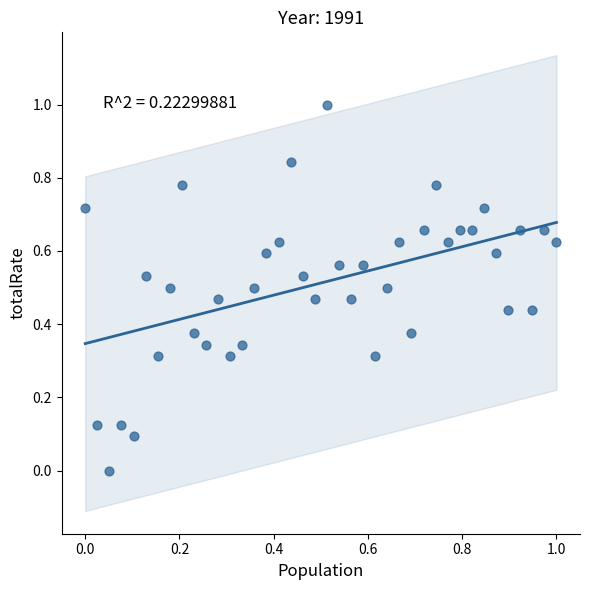

What is the range of Y values (max minus min)?

1.0